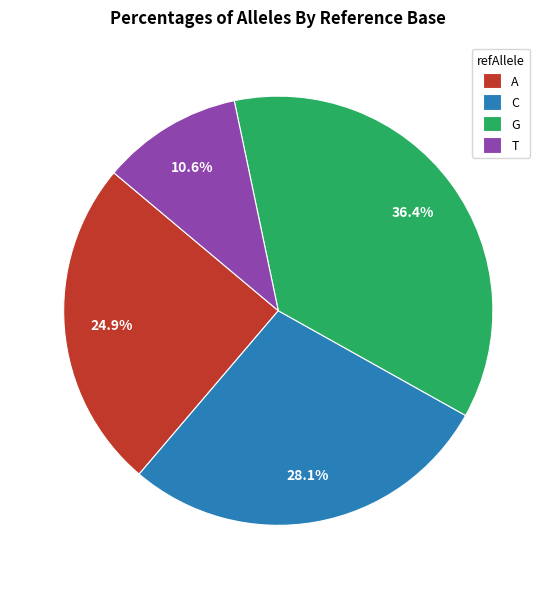

To the nearest percent, what portion does G represent?

36%